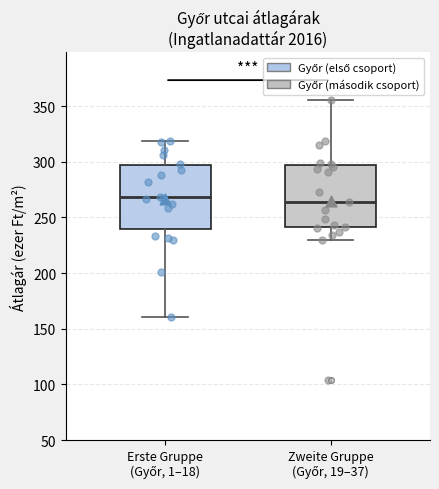

Where does the lower whisker of the box for Erste Gruppe (Győr, 1–18) end on the y-axis? The values are not printed on the chart, so give them approximately, as read against the axis.

160